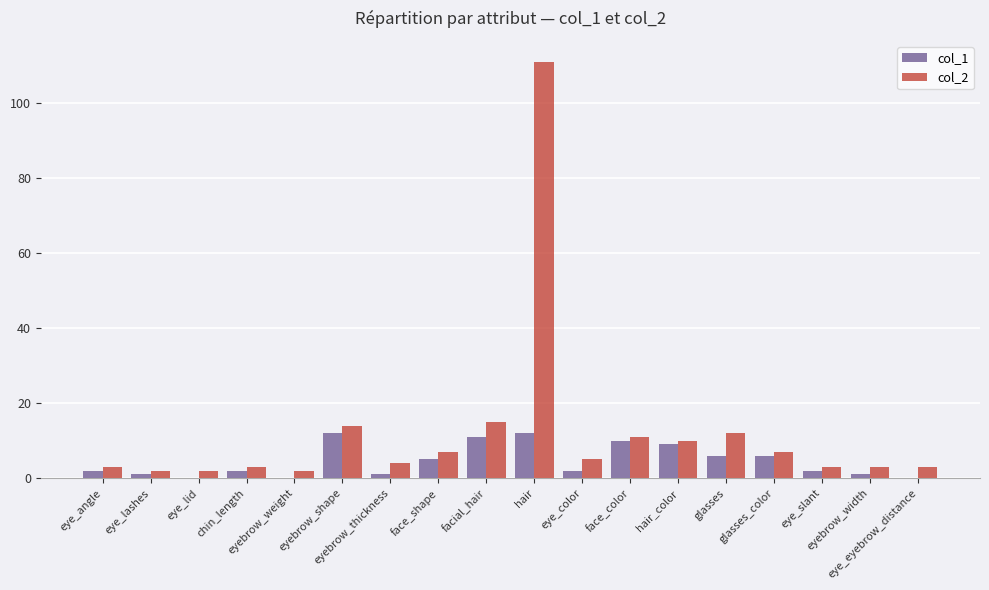

Reading left to right, what are all the values shown in this chart?

col_1: eye_angle=2	eye_lashes=1	eye_lid=0	chin_length=2	eyebrow_weight=0	eyebrow_shape=12	eyebrow_thickness=1	face_shape=5	facial_hair=11	hair=12	eye_color=2	face_color=10	hair_color=9	glasses=6	glasses_color=6	eye_slant=2	eyebrow_width=1	eye_eyebrow_distance=0
col_2: eye_angle=3	eye_lashes=2	eye_lid=2	chin_length=3	eyebrow_weight=2	eyebrow_shape=14	eyebrow_thickness=4	face_shape=7	facial_hair=15	hair=111	eye_color=5	face_color=11	hair_color=10	glasses=12	glasses_color=7	eye_slant=3	eyebrow_width=3	eye_eyebrow_distance=3